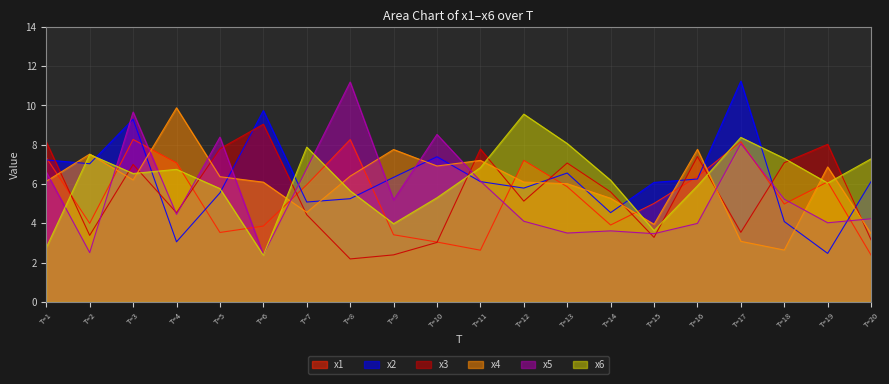

Where do x3 and x5 first cross each other?

T=2 and T=3